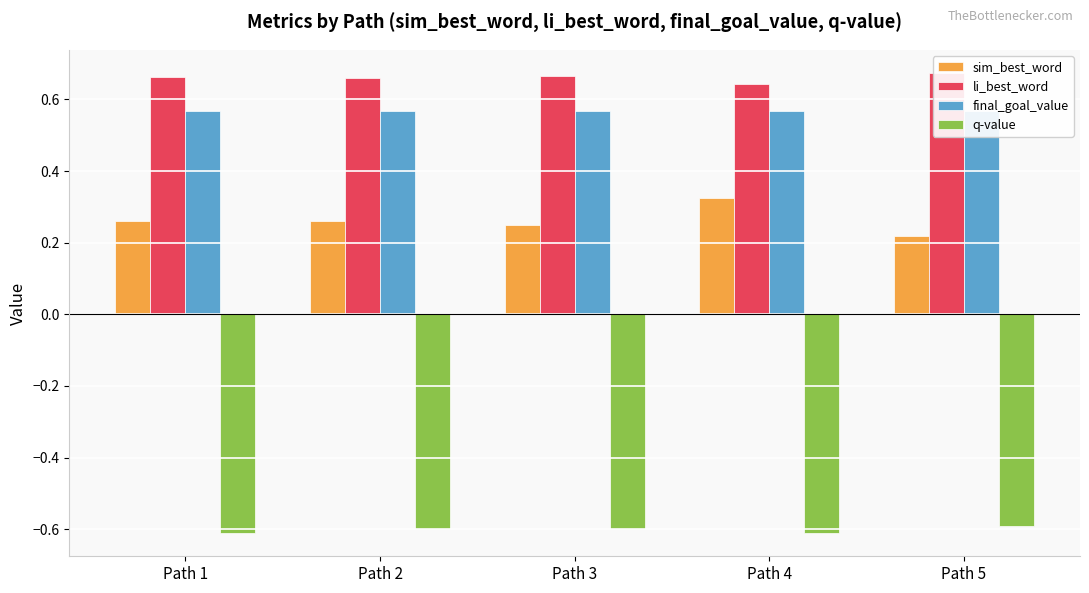

What is the value of the final_goal_value bar at the 5th from the left?

0.6